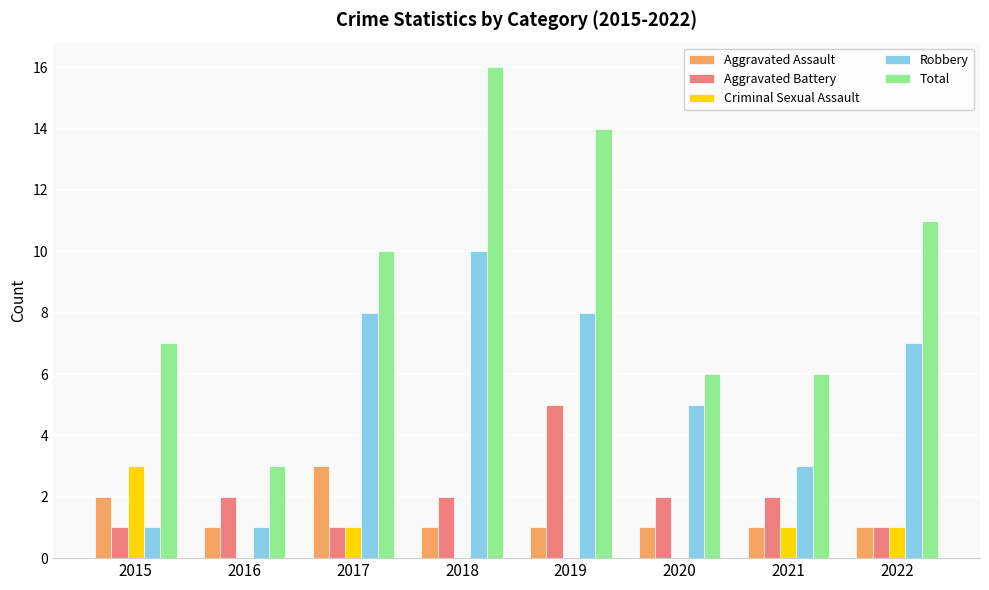

What is the average value of the Aggravated Battery series?

2